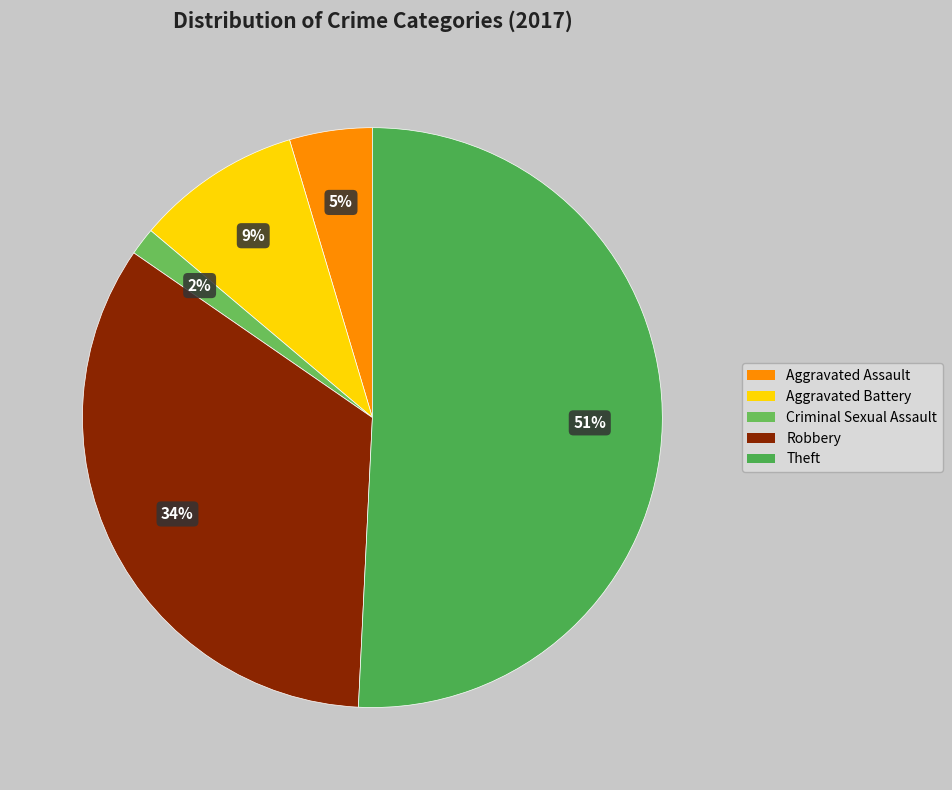

What percentage is the Criminal Sexual Assault slice, to the nearest percent?

2%